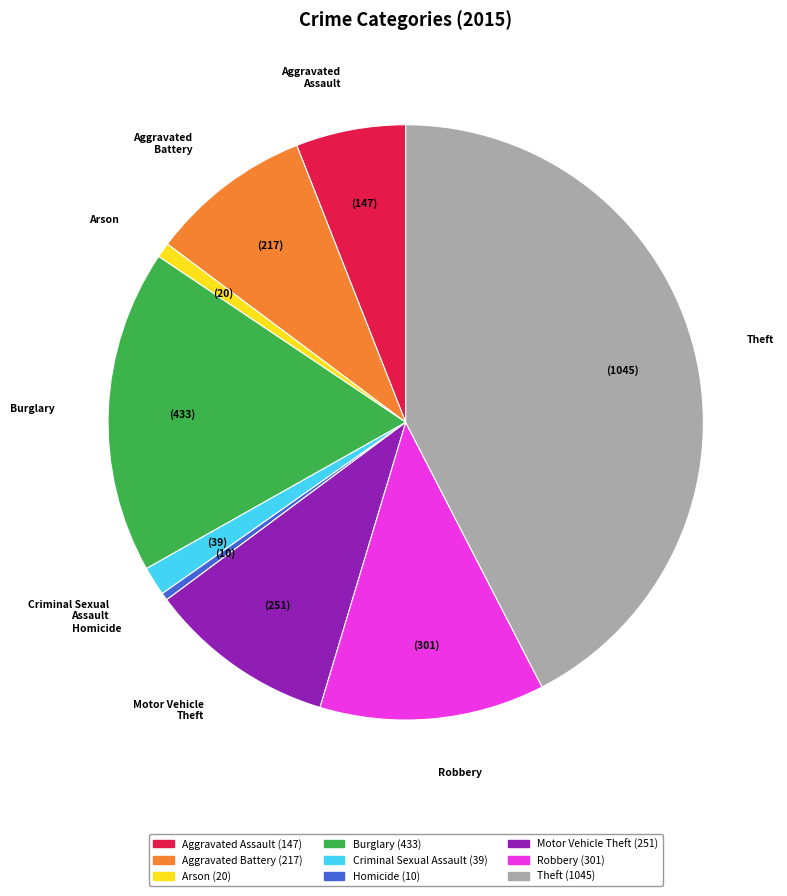

Is there a majority slice in this chart?

No